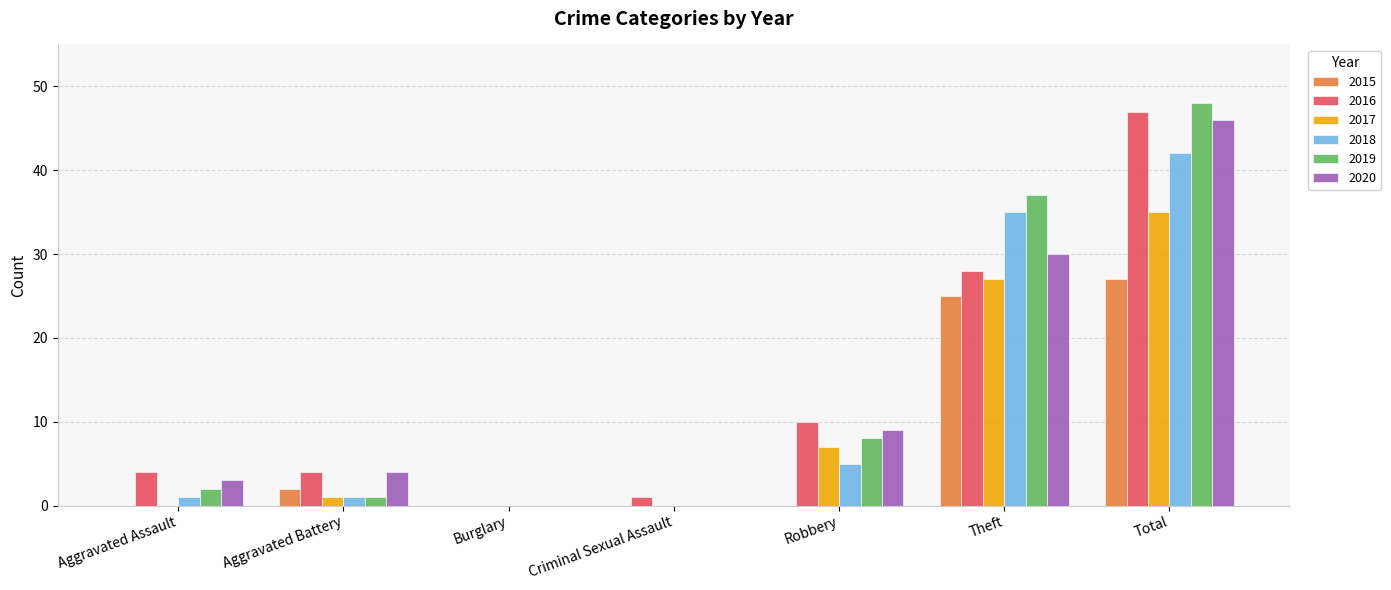

True or false: 2016 has a value of 4 at Aggravated Battery.

True